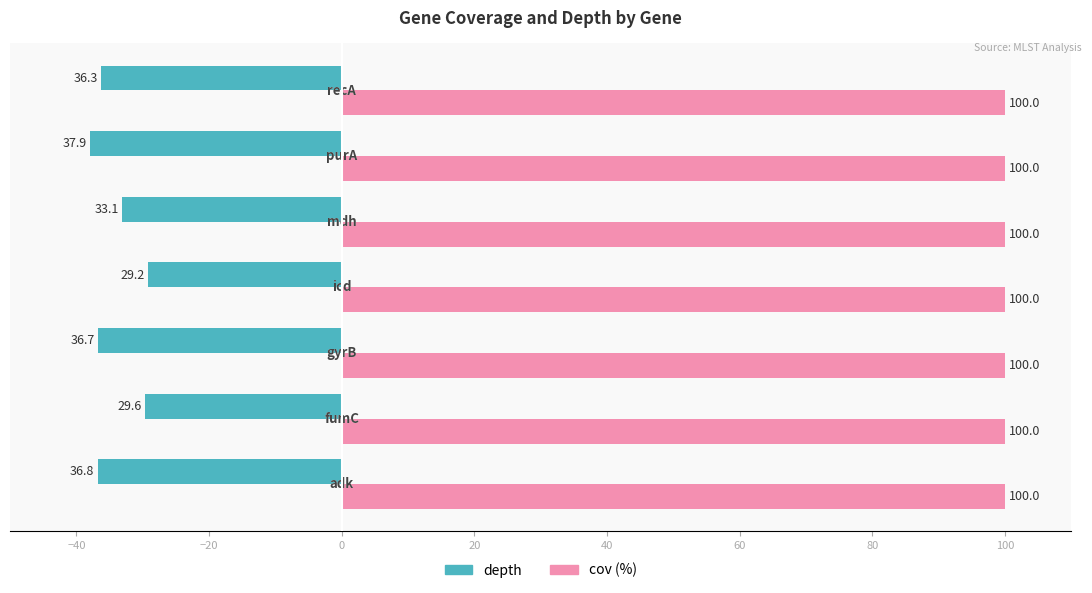

Count the number of categories in the chart.

7